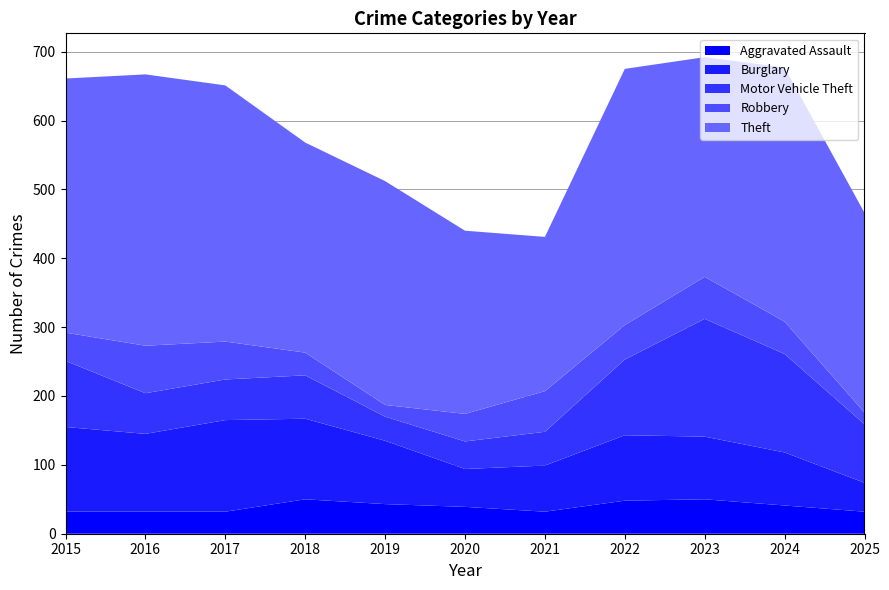

Reading left to right, transcribe all the data shown in this chart.

Aggravated Assault: 2015=32	2016=32	2017=32	2018=50	2019=43	2020=39	2021=32	2022=48	2023=50	2024=41	2025=32
Burglary: 2015=123	2016=113	2017=133	2018=117	2019=92	2020=55	2021=67	2022=95	2023=91	2024=77	2025=42
Motor Vehicle Theft: 2015=96	2016=59	2017=59	2018=63	2019=35	2020=40	2021=49	2022=110	2023=171	2024=143	2025=85
Robbery: 2015=41	2016=69	2017=55	2018=33	2019=17	2020=40	2021=59	2022=50	2023=61	2024=47	2025=17
Theft: 2015=369	2016=394	2017=372	2018=305	2019=325	2020=266	2021=224	2022=372	2023=319	2024=369	2025=290